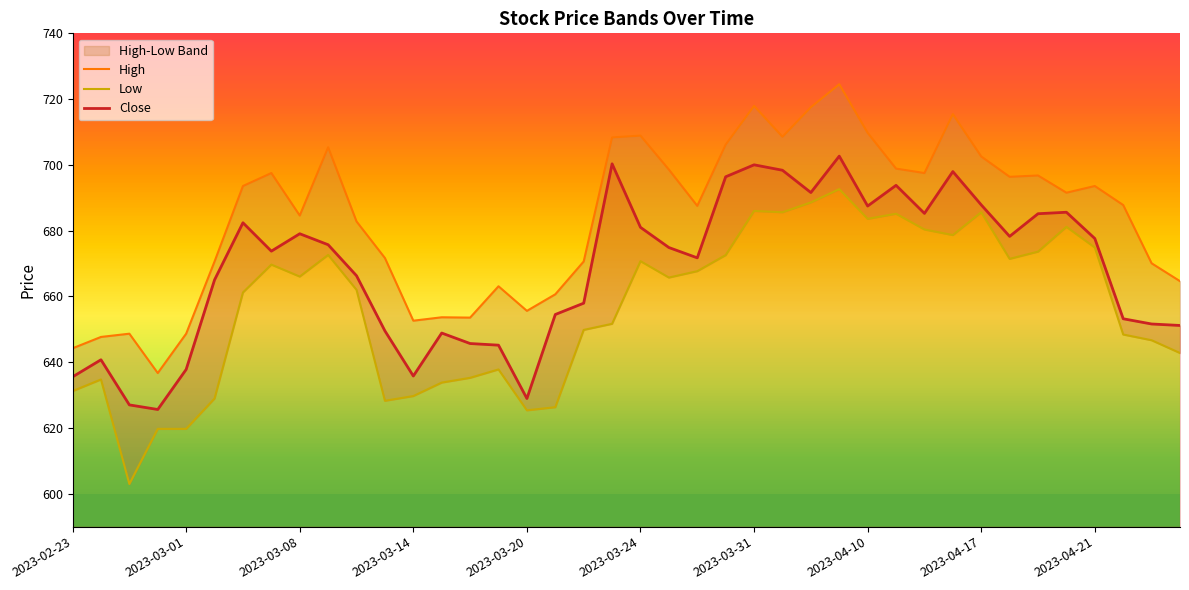

Which series changed the most between 15 and 21?

High